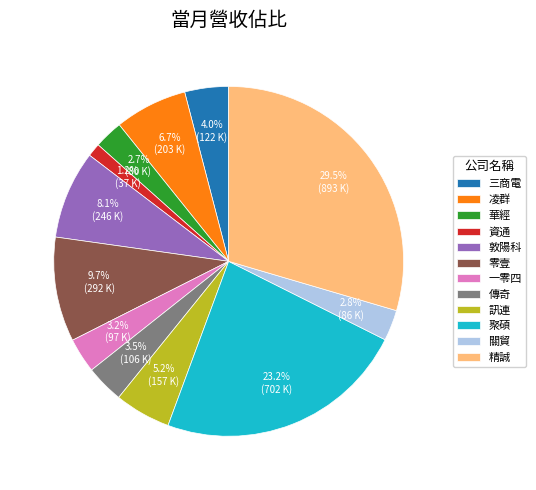

How many segments does this pie chart have?

12